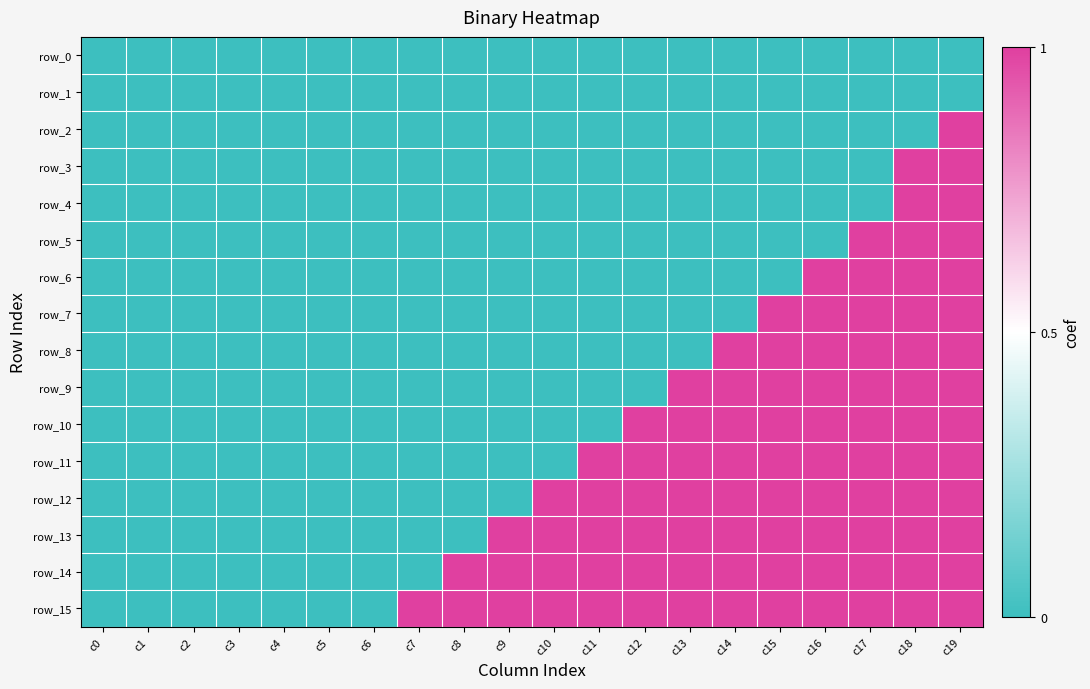

Reading left to right, list all the values displayed in this chart.

row_0: 0	0	0	0	0	0	0	0	0	0	0	0	0	0	0	0	0	0	0	0
row_1: 0	0	0	0	0	0	0	0	0	0	0	0	0	0	0	0	0	0	0	0
row_2: 0	0	0	0	0	0	0	0	0	0	0	0	0	0	0	0	0	0	0	1
row_3: 0	0	0	0	0	0	0	0	0	0	0	0	0	0	0	0	0	0	1	1
row_4: 0	0	0	0	0	0	0	0	0	0	0	0	0	0	0	0	0	0	1	1
row_5: 0	0	0	0	0	0	0	0	0	0	0	0	0	0	0	0	0	1	1	1
row_6: 0	0	0	0	0	0	0	0	0	0	0	0	0	0	0	0	1	1	1	1
row_7: 0	0	0	0	0	0	0	0	0	0	0	0	0	0	0	1	1	1	1	1
row_8: 0	0	0	0	0	0	0	0	0	0	0	0	0	0	1	1	1	1	1	1
row_9: 0	0	0	0	0	0	0	0	0	0	0	0	0	1	1	1	1	1	1	1
row_10: 0	0	0	0	0	0	0	0	0	0	0	0	1	1	1	1	1	1	1	1
row_11: 0	0	0	0	0	0	0	0	0	0	0	1	1	1	1	1	1	1	1	1
row_12: 0	0	0	0	0	0	0	0	0	0	1	1	1	1	1	1	1	1	1	1
row_13: 0	0	0	0	0	0	0	0	0	1	1	1	1	1	1	1	1	1	1	1
row_14: 0	0	0	0	0	0	0	0	1	1	1	1	1	1	1	1	1	1	1	1
row_15: 0	0	0	0	0	0	0	1	1	1	1	1	1	1	1	1	1	1	1	1